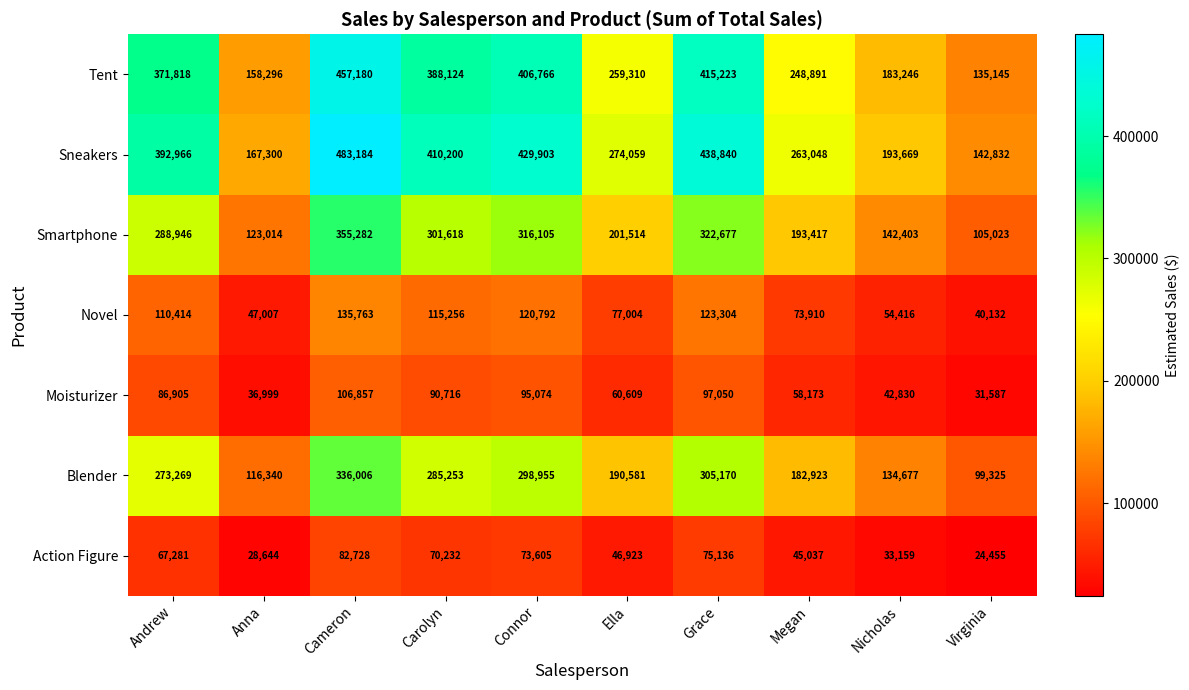

What is the total value across all series at Virginia?

578499